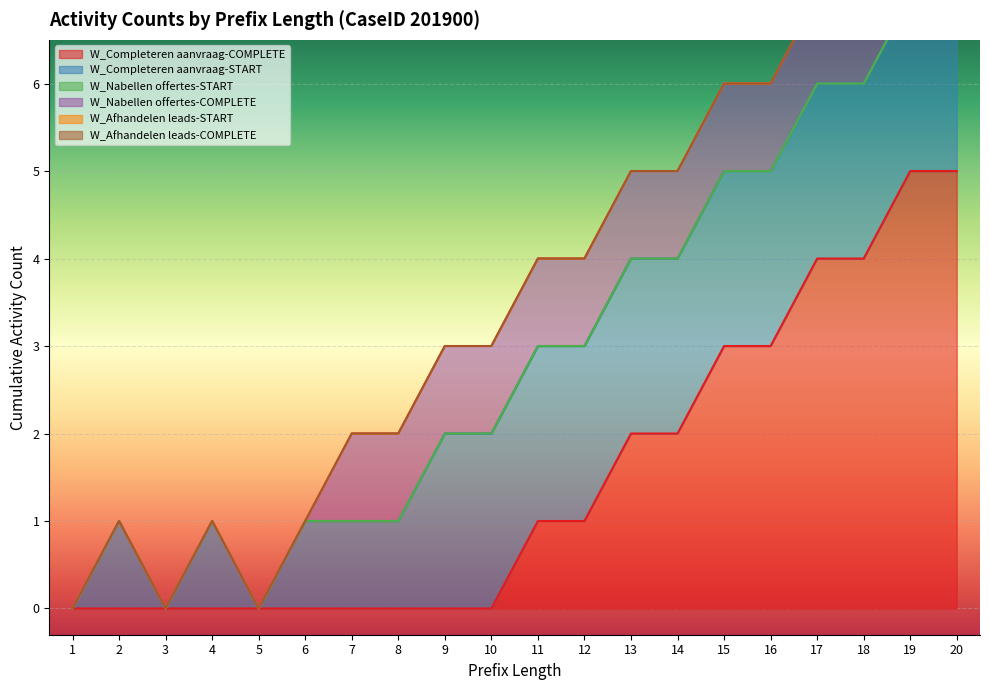

List the labels in order of W_Completeren aanvraag-COMPLETE value, largest first.

19, 20, 17, 18, 15, 16, 13, 14, 11, 12, 1, 2, 3, 4, 5, 6, 7, 8, 9, 10